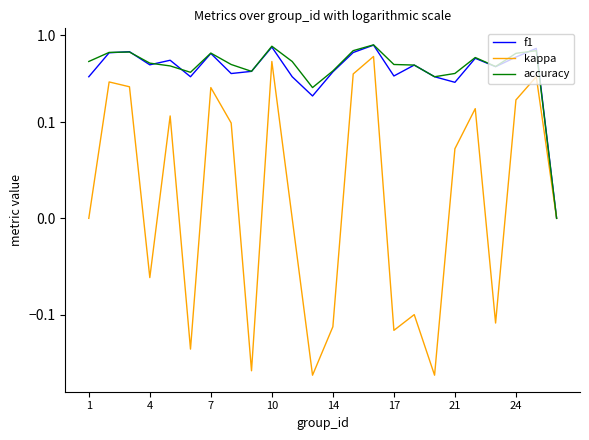

How many values in the f1 series exceed 0?

23